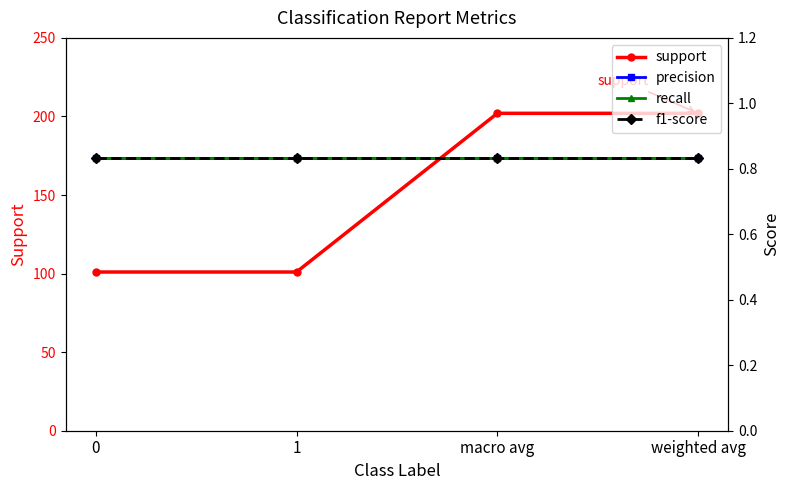

What is the label of the 3rd point from the left?

macro avg